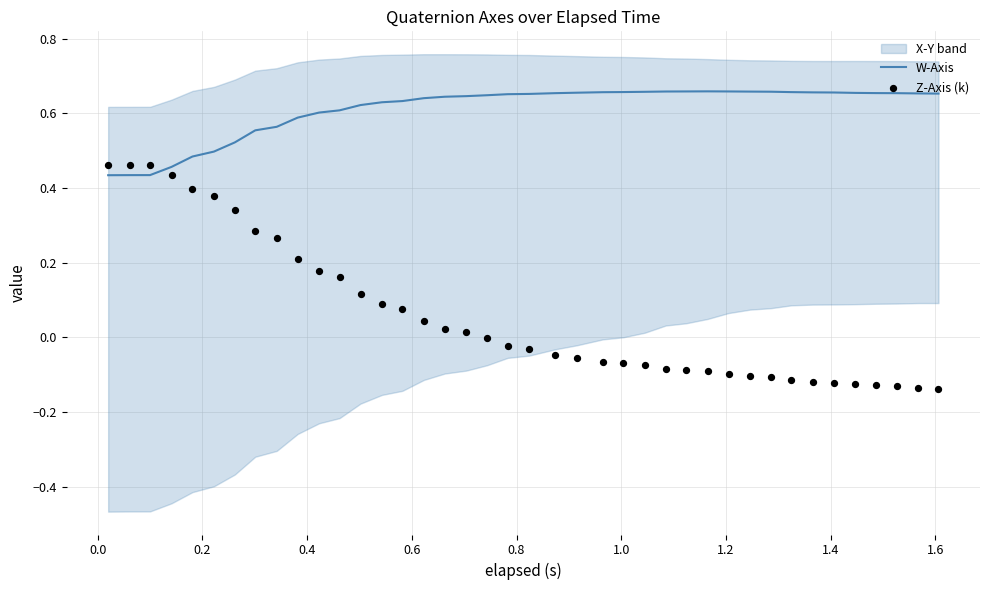

At which category is the sum across all series the highest?

0.2